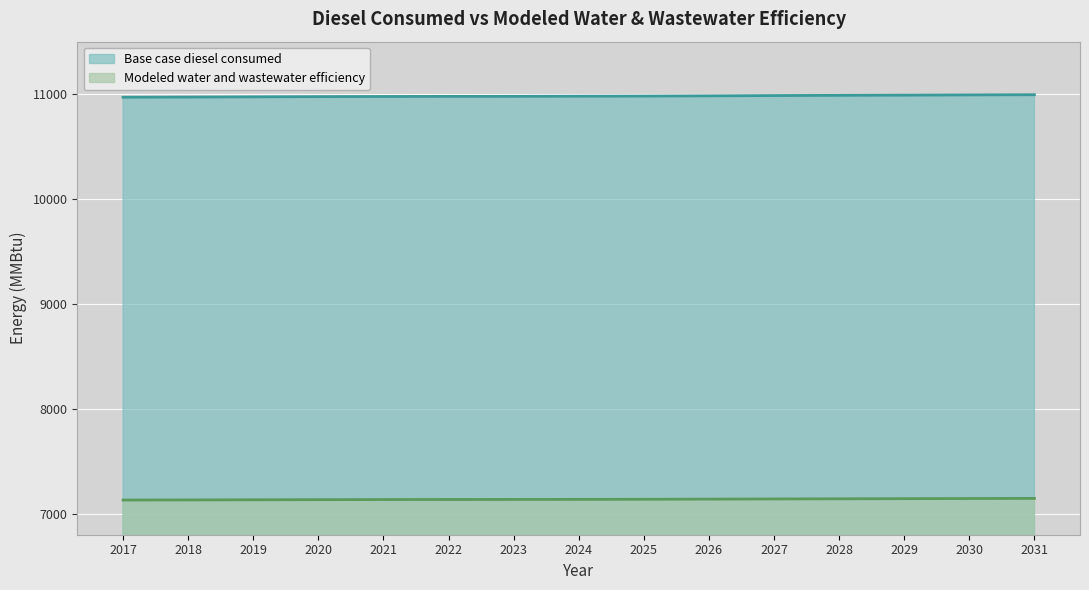

How many values in the Base case diesel consumed series are below 10980?

7